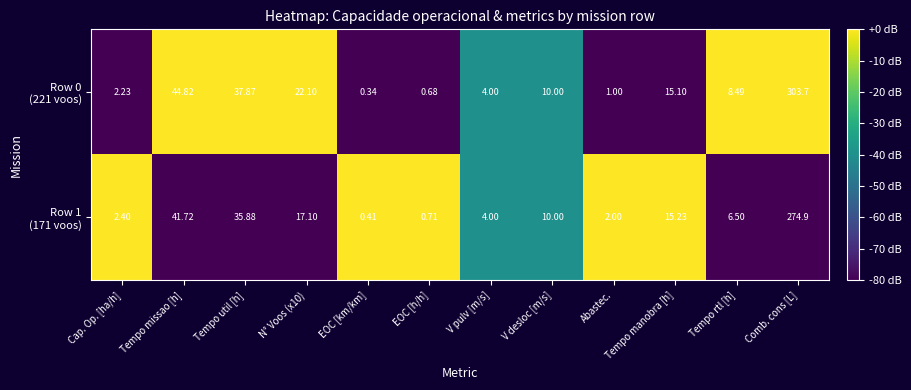

At which category is the sum across all series the highest?

Comb. cons [L]